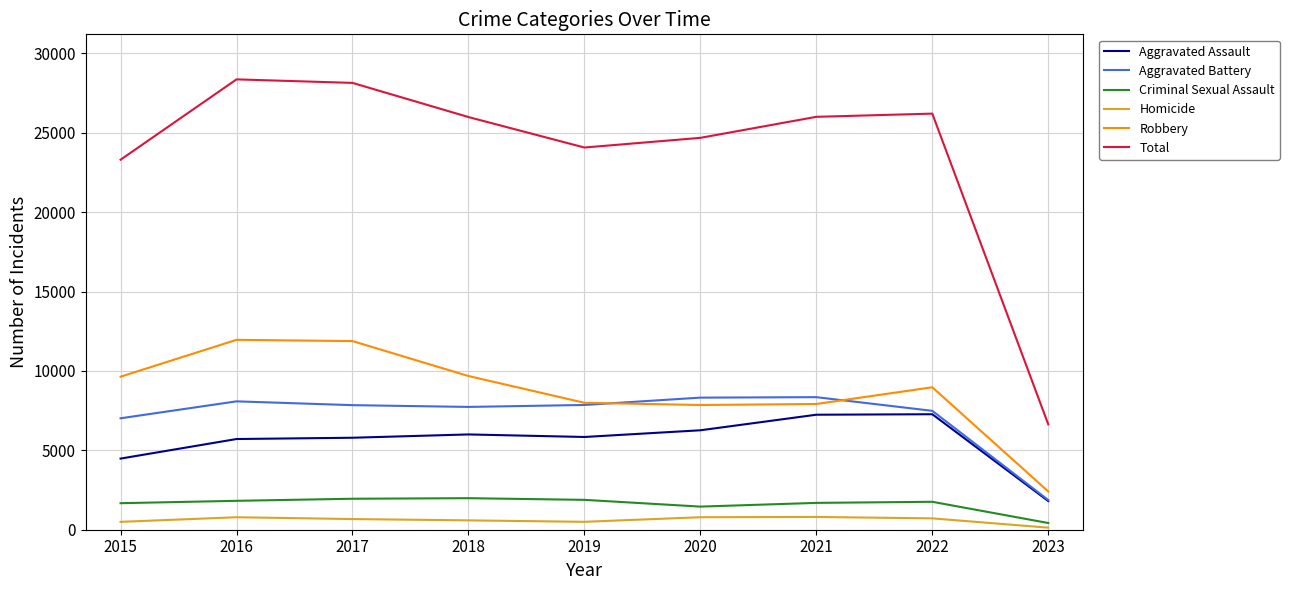

What are all the series names shown in the legend?

Aggravated Assault, Aggravated Battery, Criminal Sexual Assault, Homicide, Robbery, Total